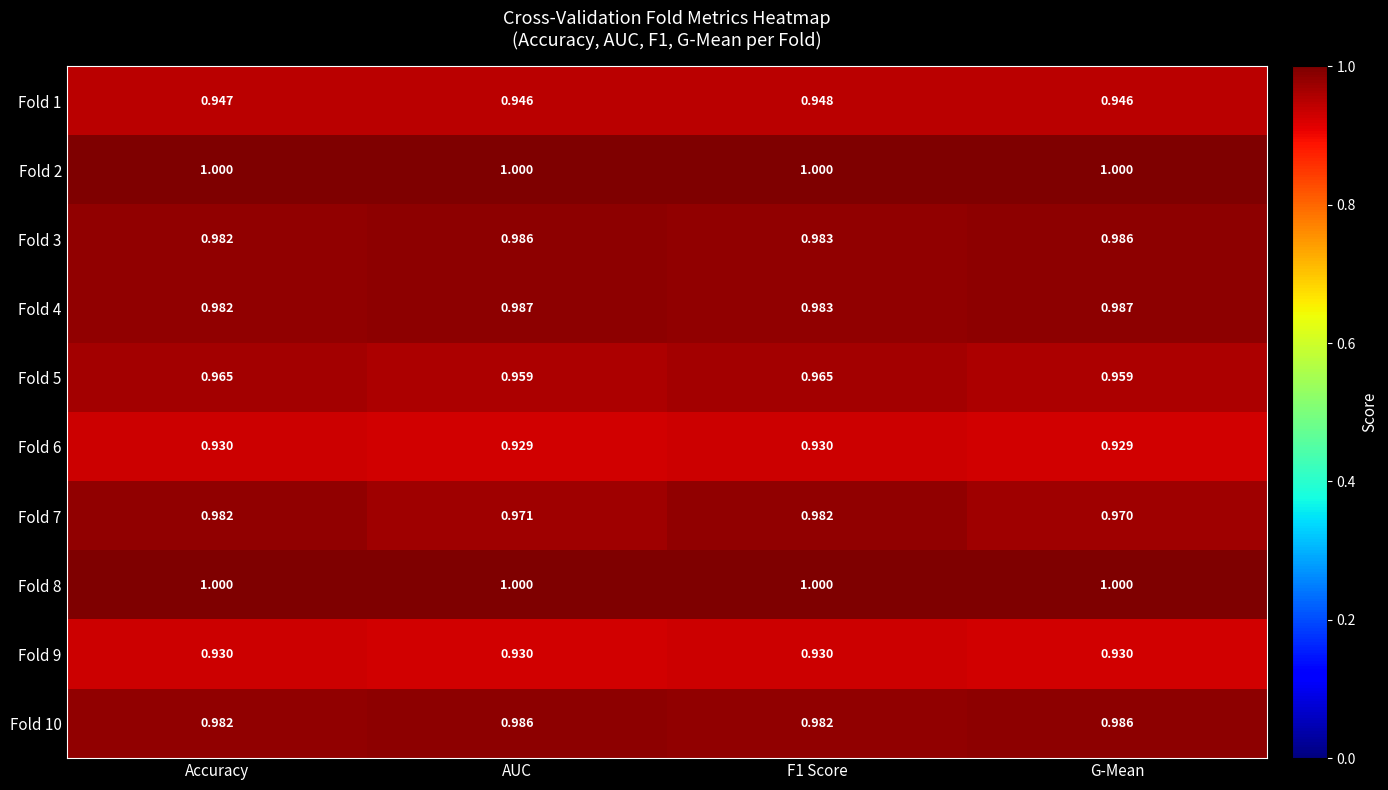

Where is Fold 3 nearest to the value 0?

Accuracy